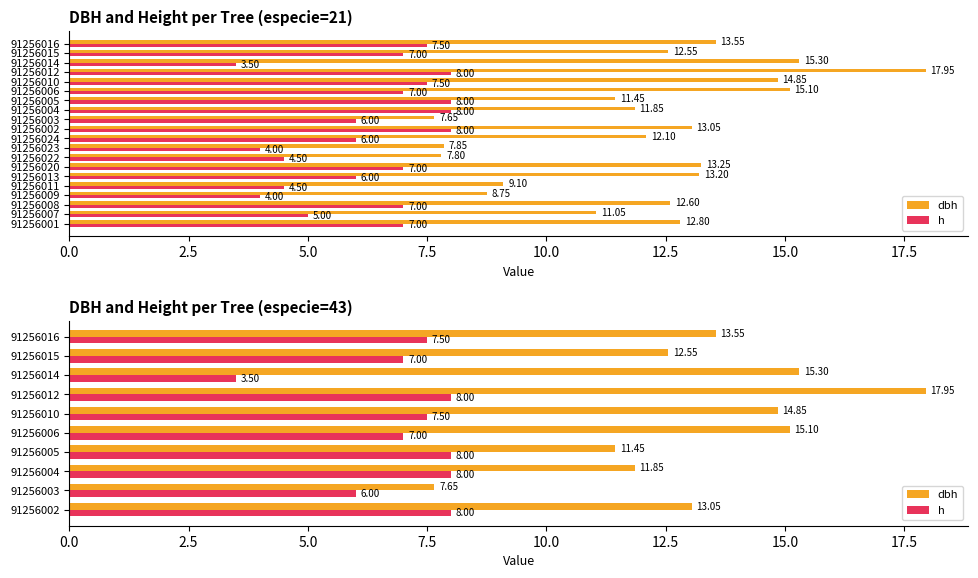

What are all the series names shown in the legend?

dbh, h